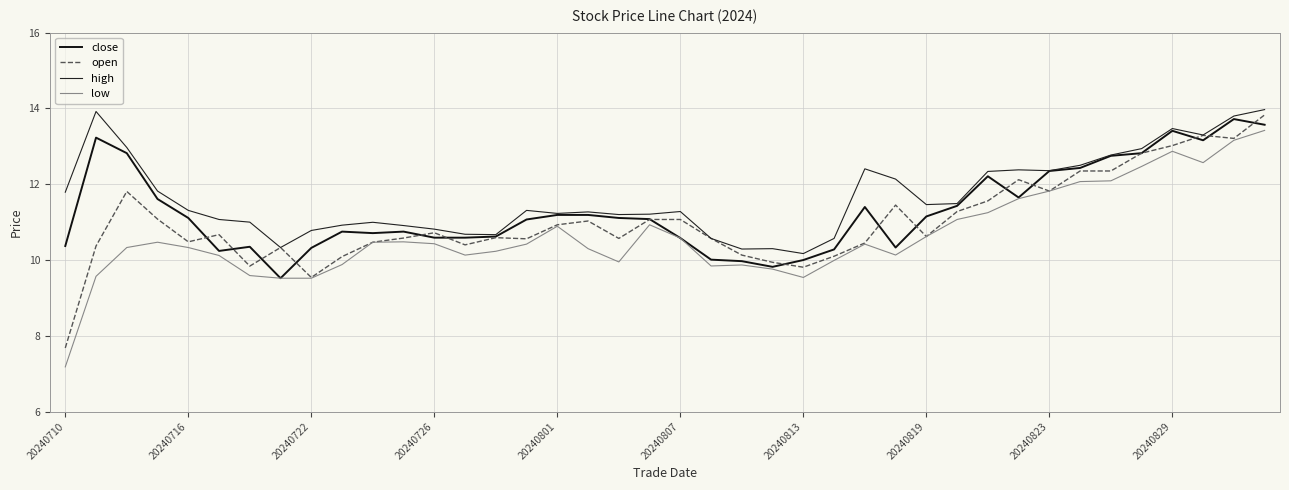

How many lines are shown in the chart?

4